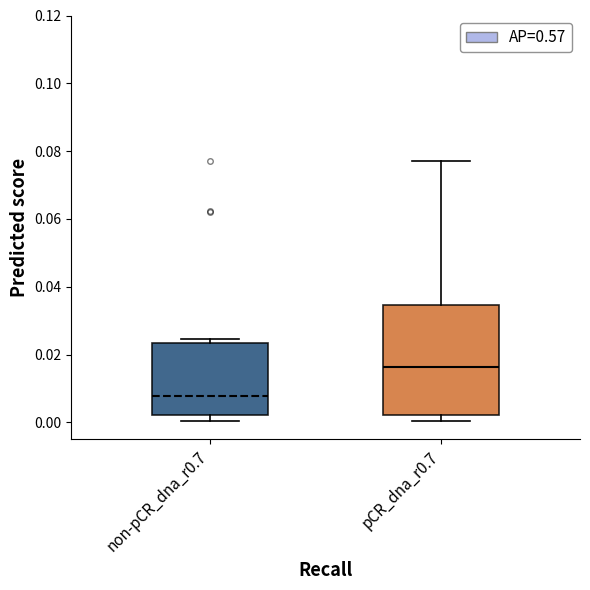

Where does the median line of the box for non-pCR_dna_r0.7 sit on the y-axis? The values are not printed on the chart, so give them approximately, as read against the axis.

0.008